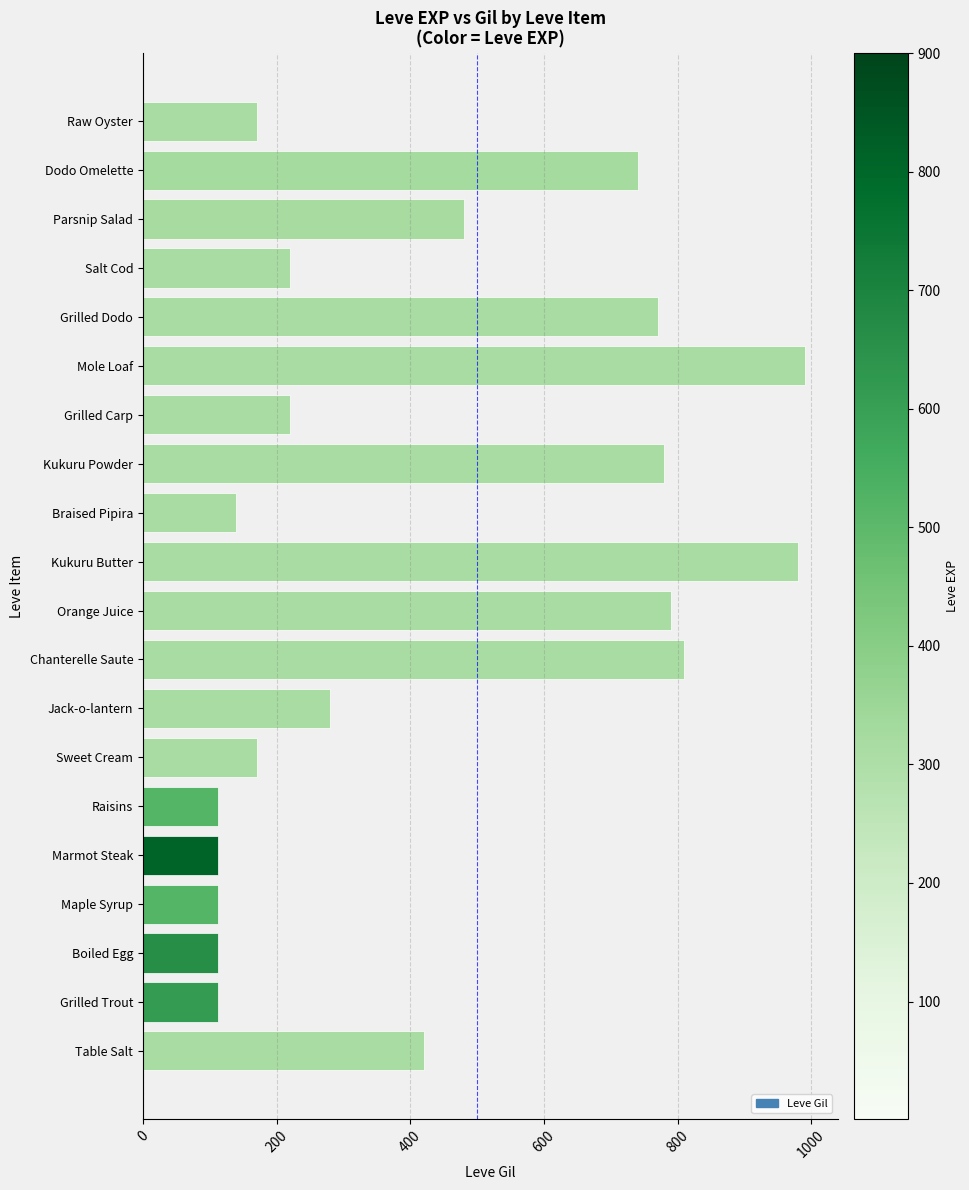

True or false: the data shows 980 at Kukuru Butter.

True